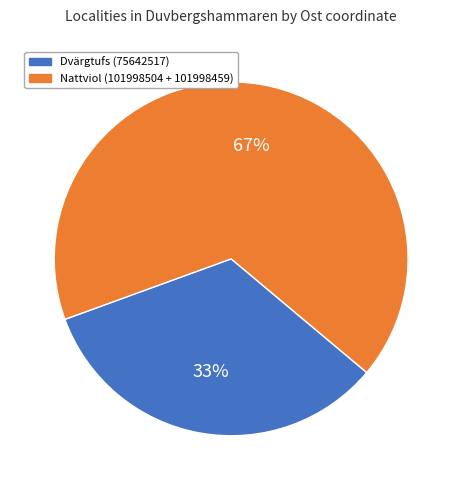

Is there any slice that represents more than half of the pie?

Yes